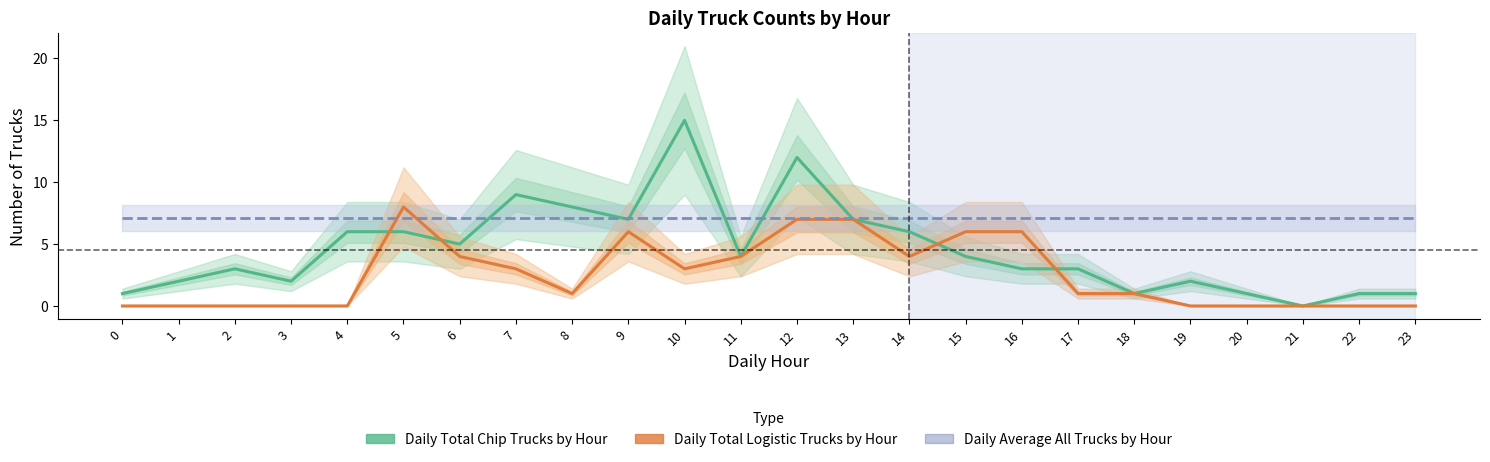

Between which two adjacent categories do Daily Total Chip Trucks by Hour and Daily Average Number of All Trucks by Hour first intersect?

6 and 7